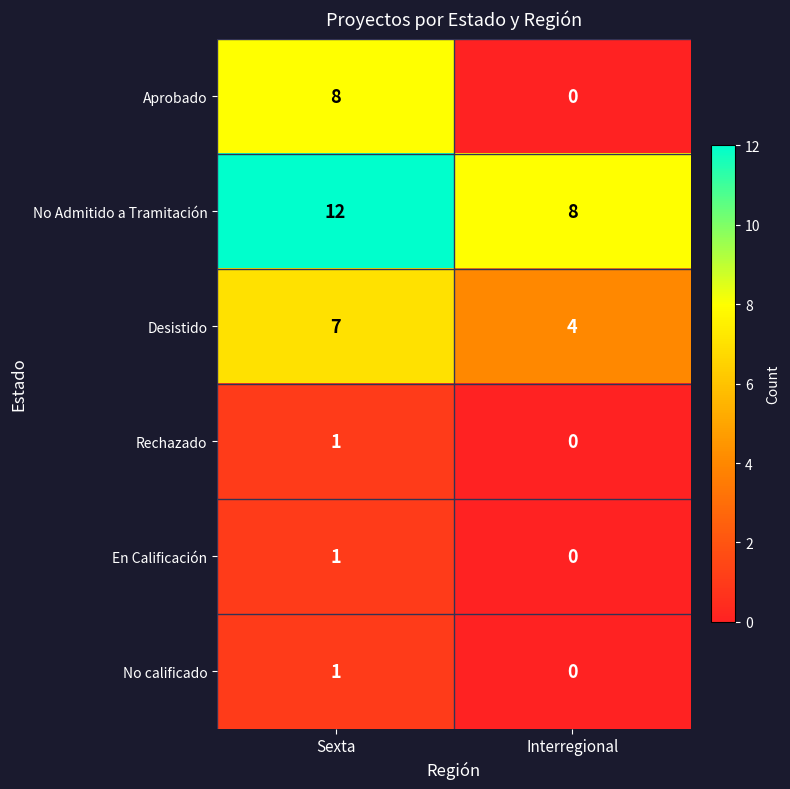

Which series has the largest total across all categories?

No Admitido a Tramitación